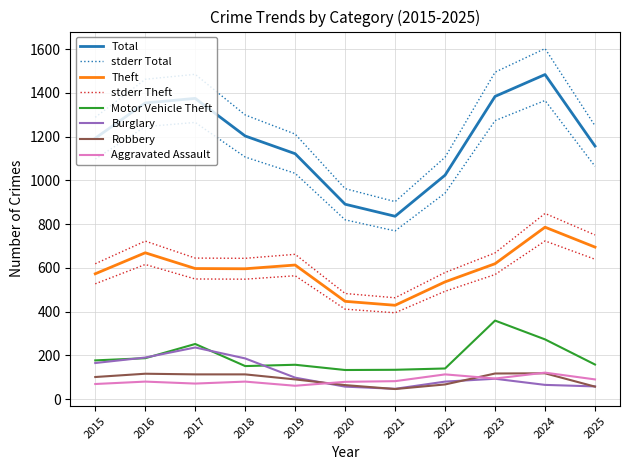

The value of Motor Vehicle Theft at 2025 is 158. True or false?

True